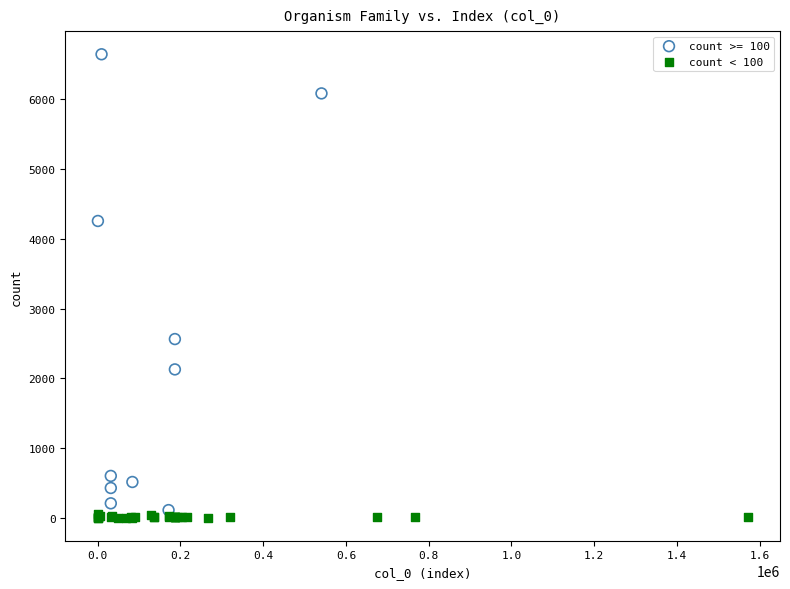

Which series has the largest Y range (max minus min)?

count >= 100